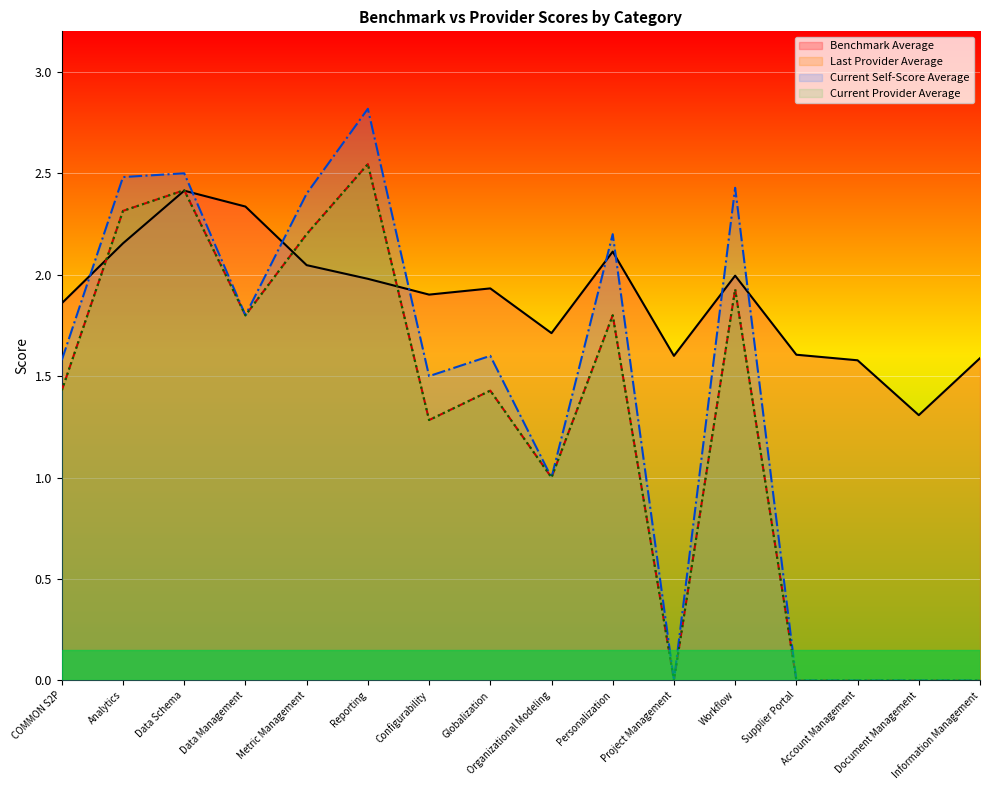

At which category does Current Provider Average reach its first local peak?

Data Schema